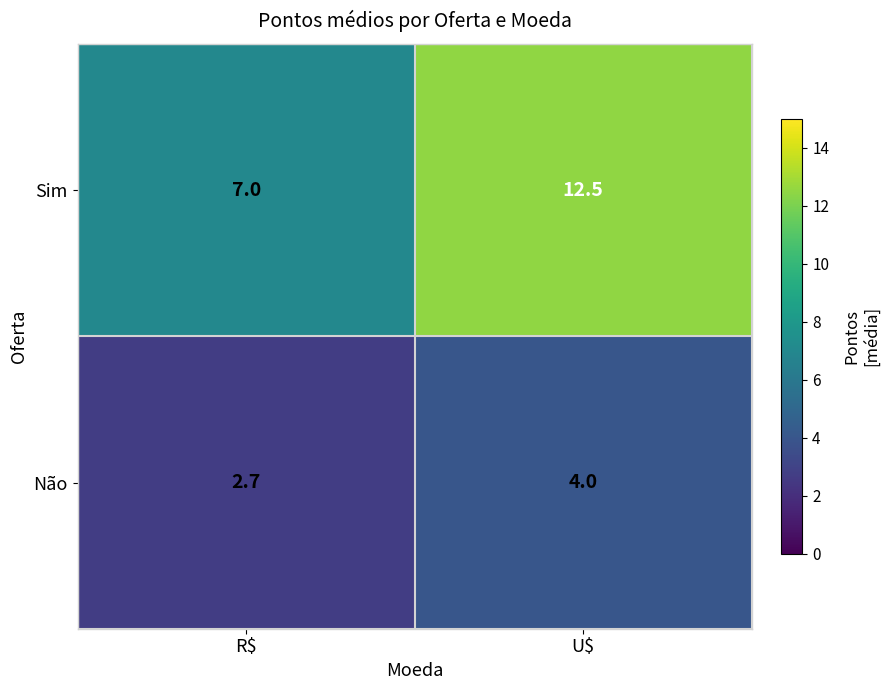

The Não series shows 2.7 at R$. True or false?

True